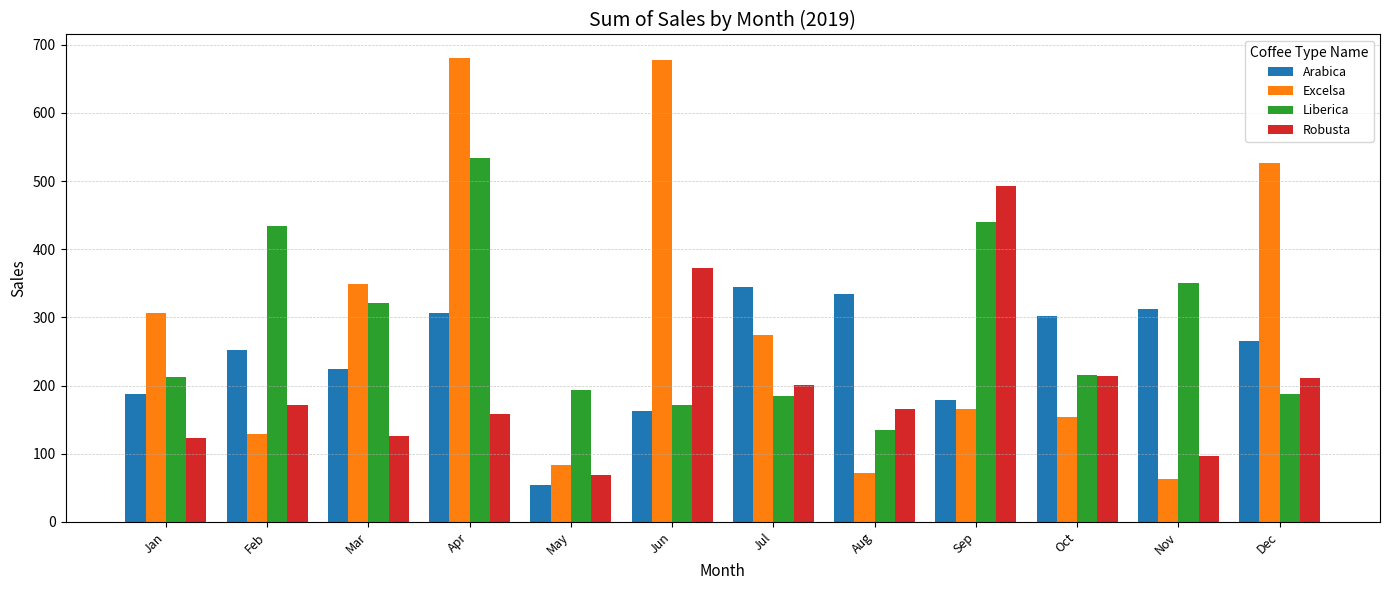

How many groups of bars are there?

12